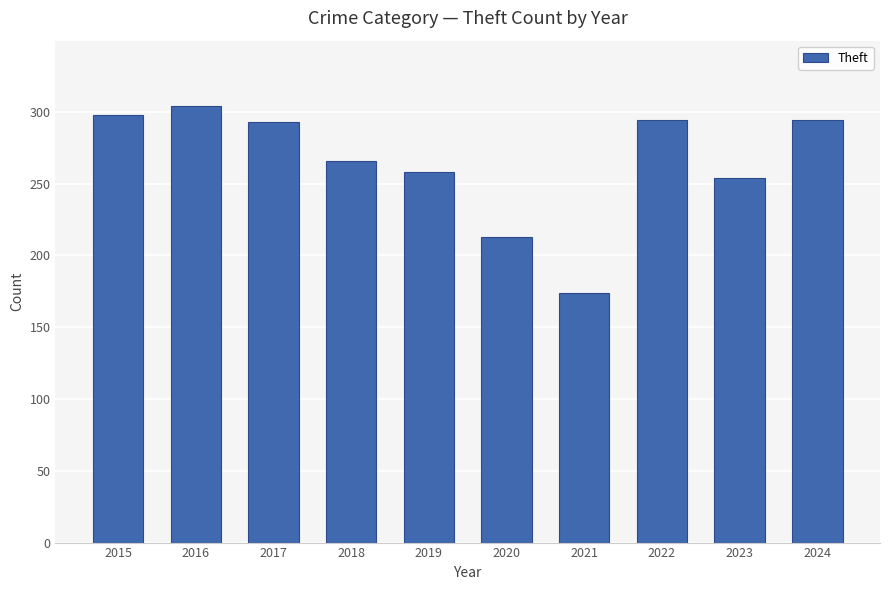

What is the smallest value displayed?

174